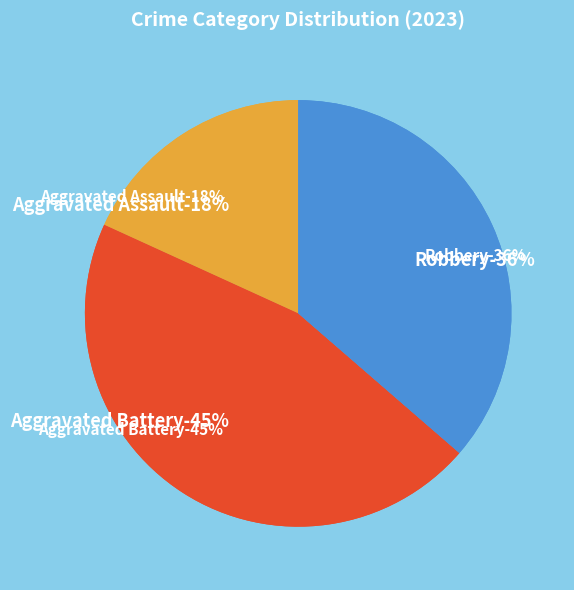

Rank the categories by value from lowest to highest.

Aggravated Assault, Robbery, Aggravated Battery